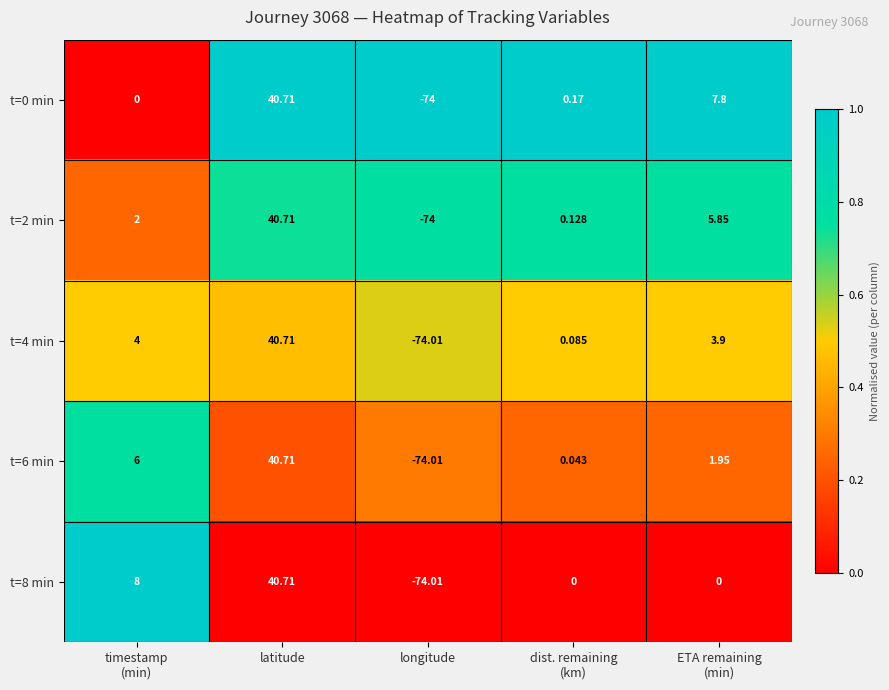

Which label corresponds to the largest value in the chart?

latitude